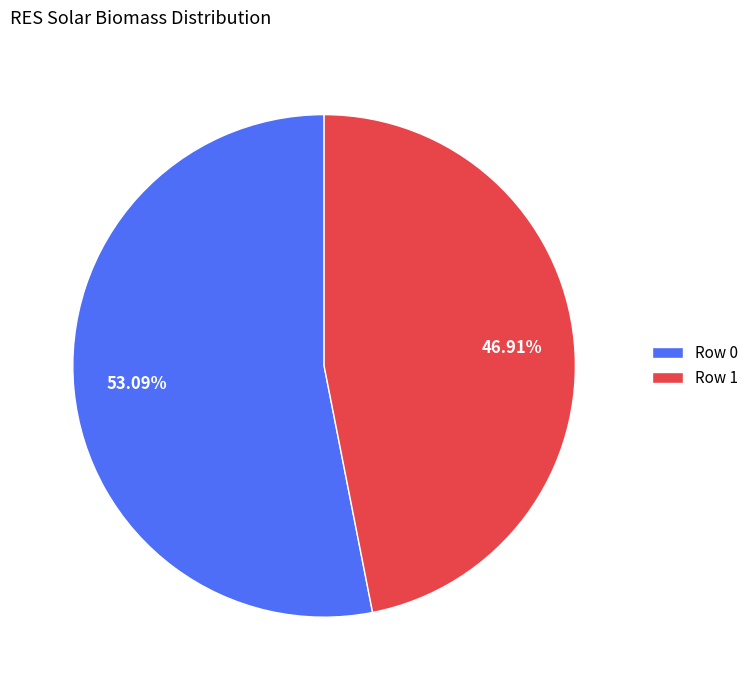

To the nearest percent, what percentage of the pie is Row 0?

53%